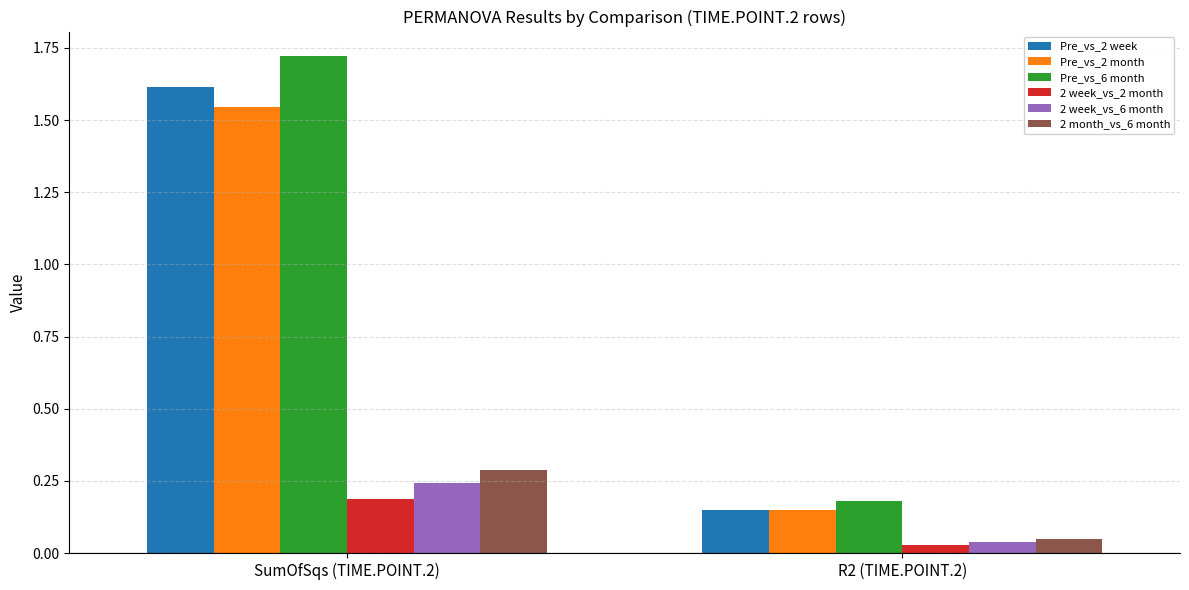

How many bars are there in total?

12